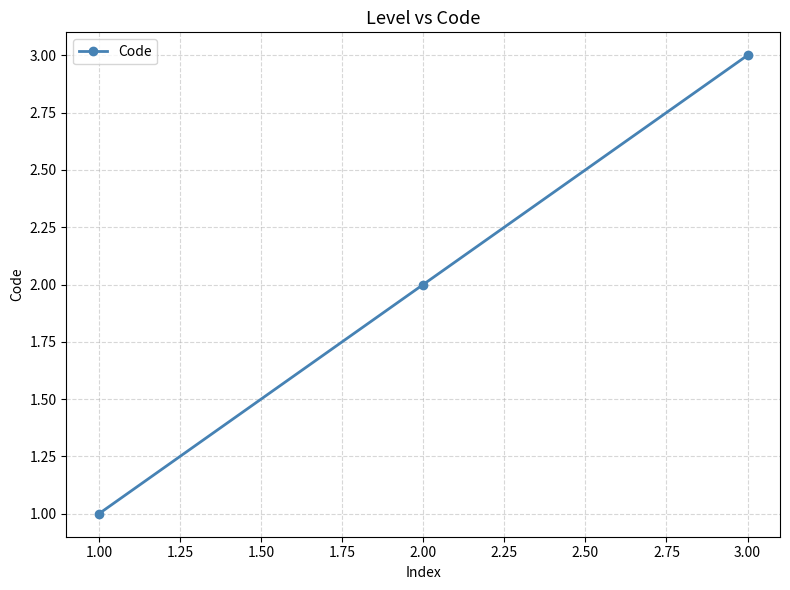

What is the label of the 1st point from the left?

1.00